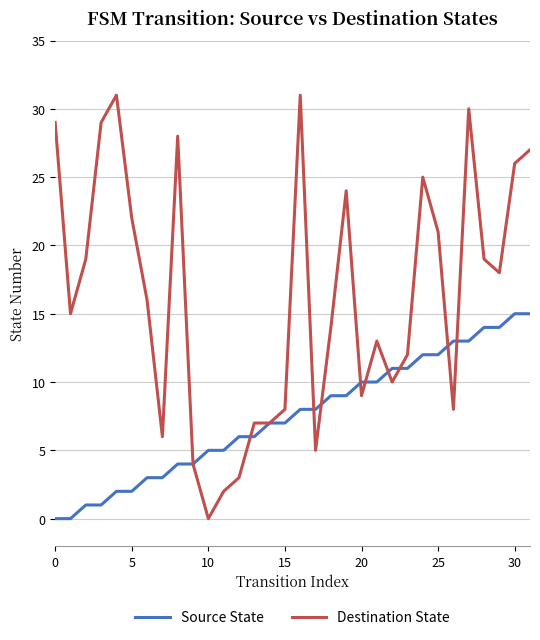

Which series has the widest spread of values?

Destination State